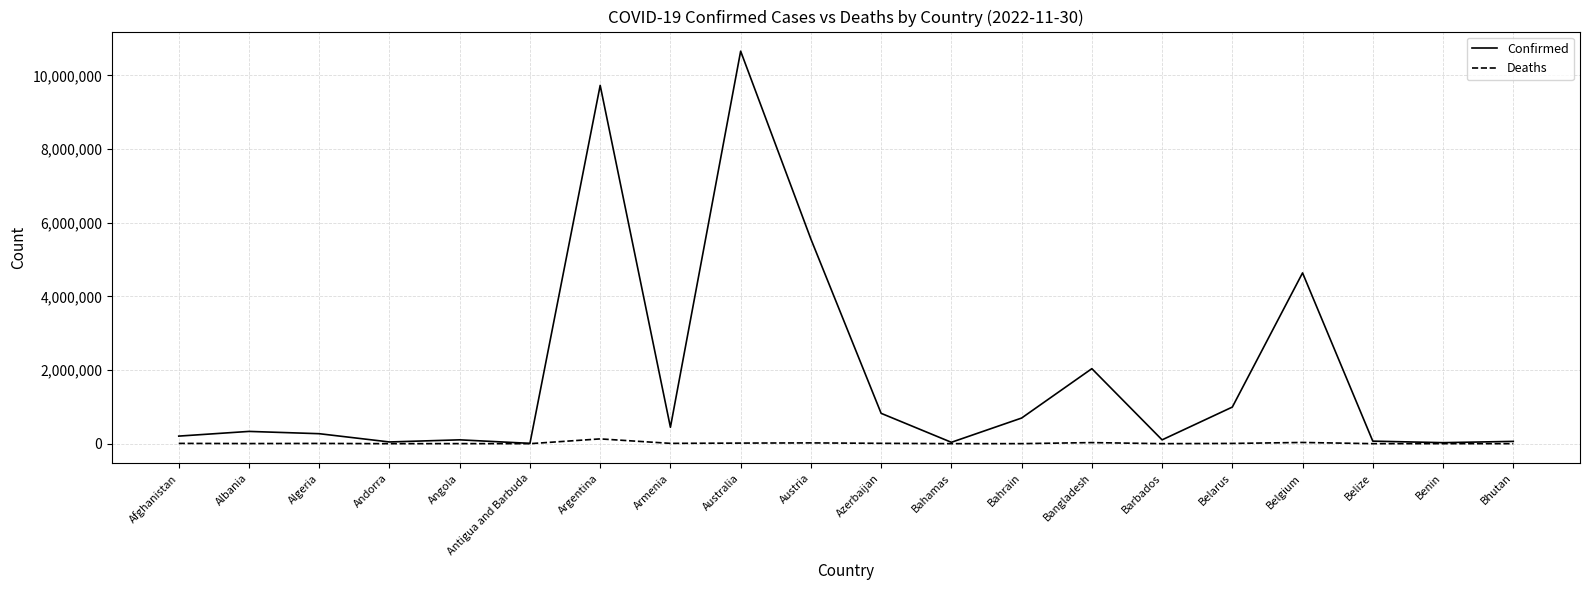

Does the chart display data point markers on the line(s)?

No